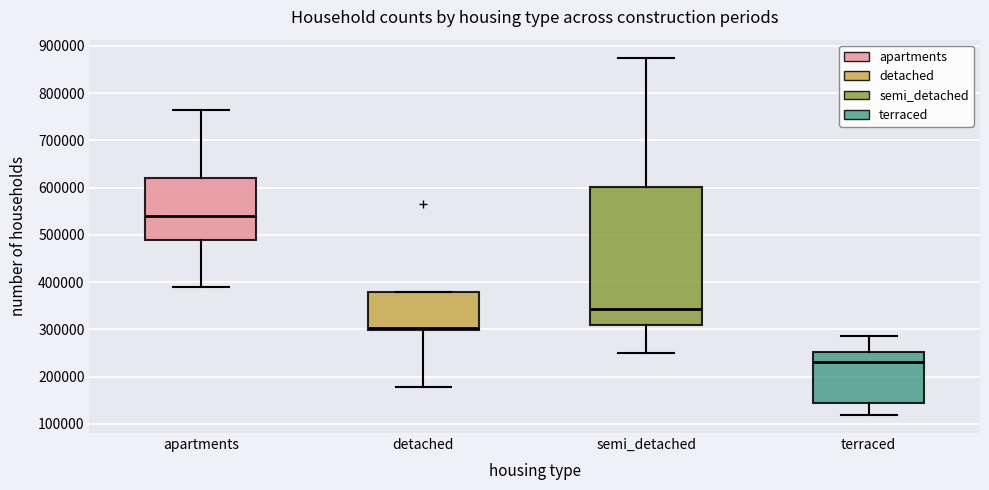

Which box is the tallest, from its lower edge to its upper edge?

semi_detached